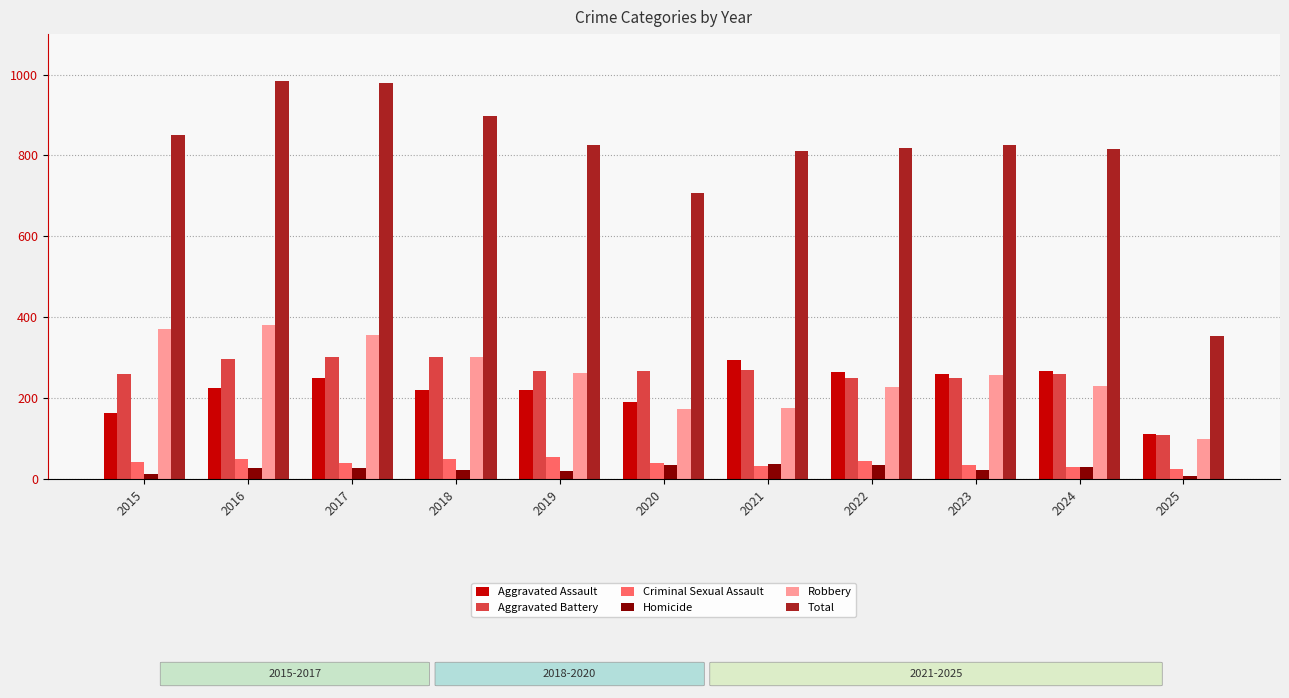

What is the spread (max minus min) of values at 2020?

674